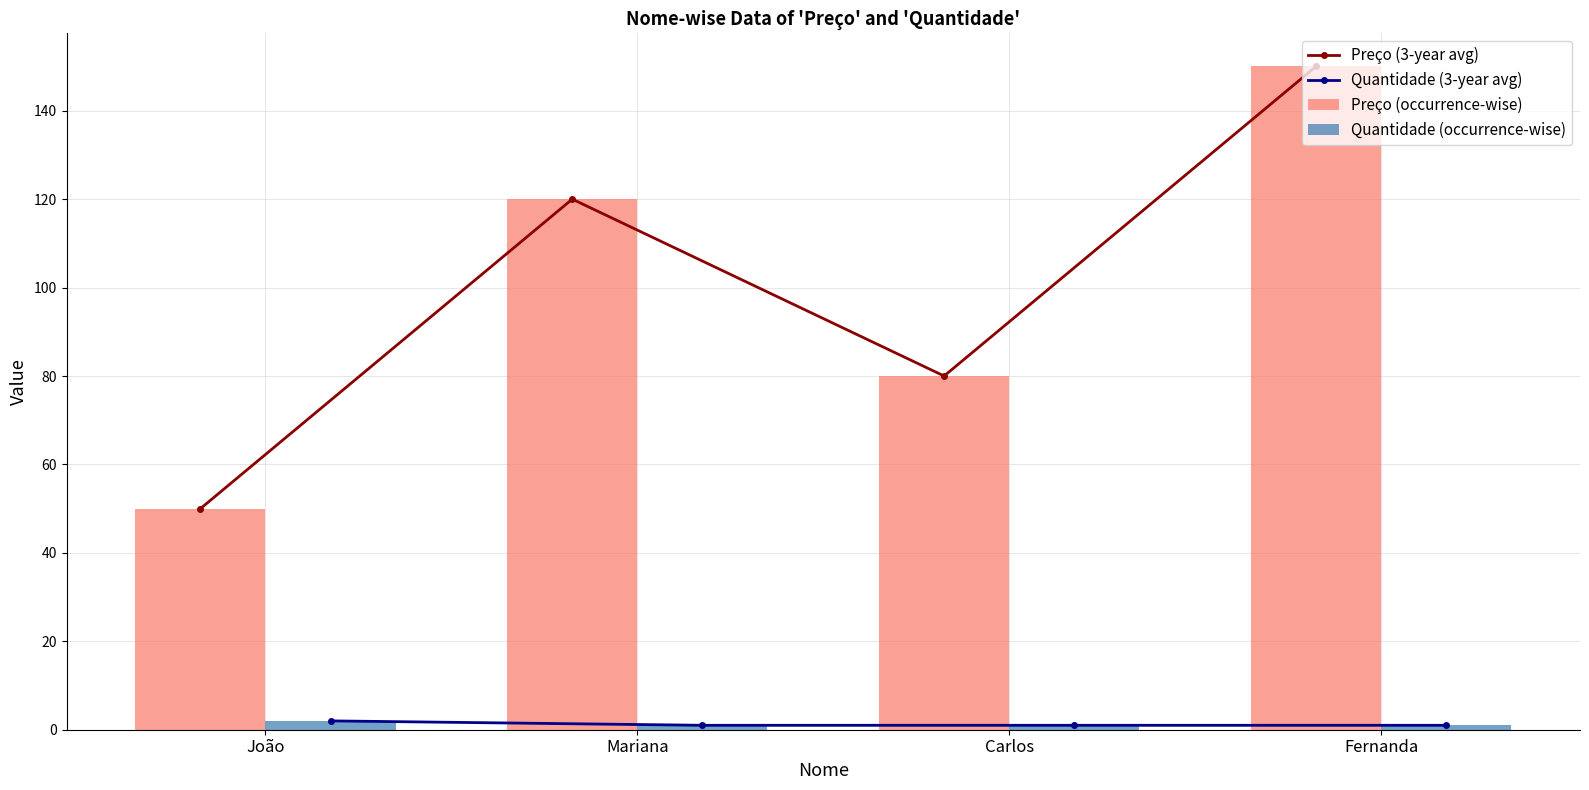

Where does the Preço (occurrence-wise) series first go above 120?

Fernanda